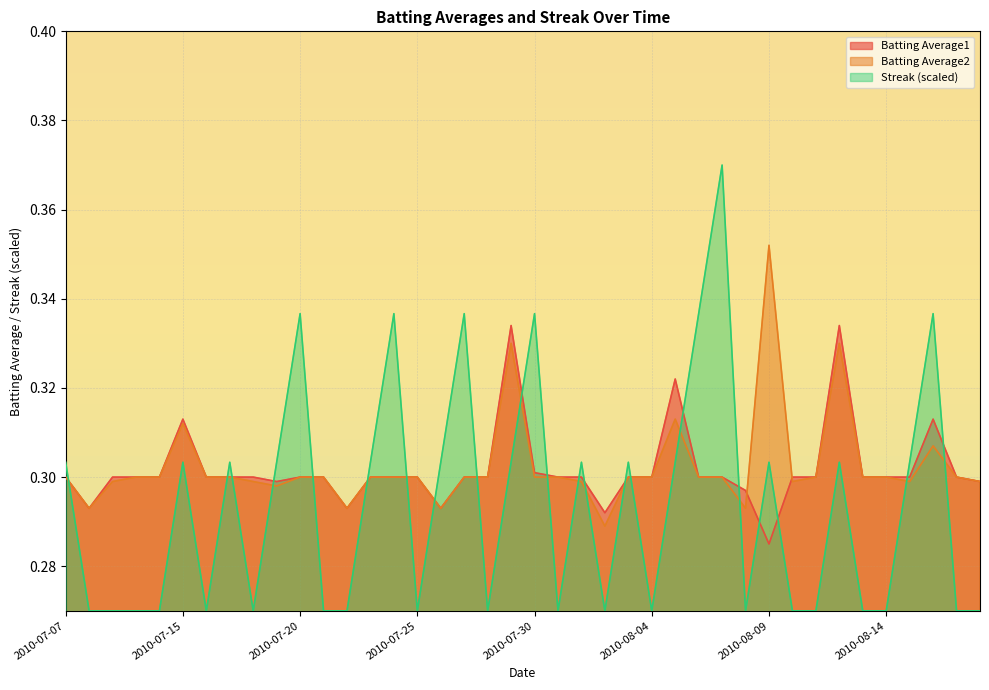

What is the smallest value displayed?

0.3